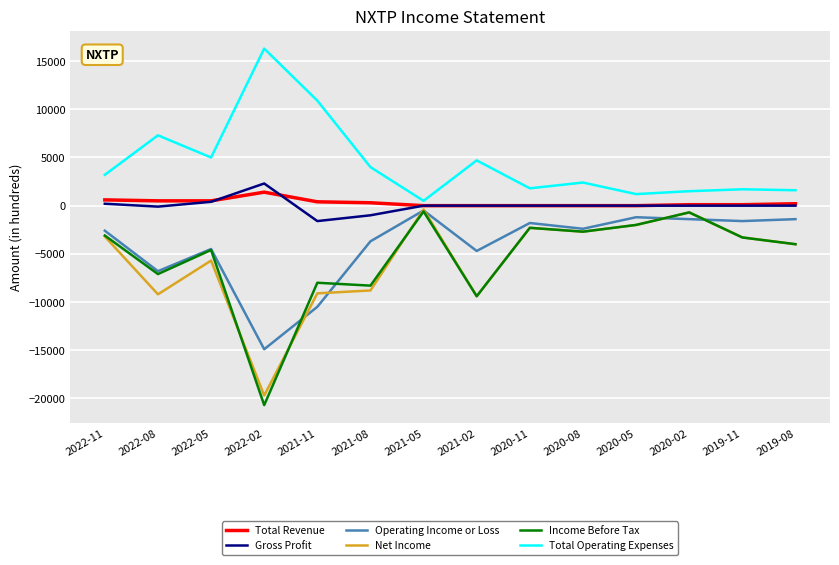

Between 2022-11 and 2022-02, which series saw the biggest shift?

Income Before Tax